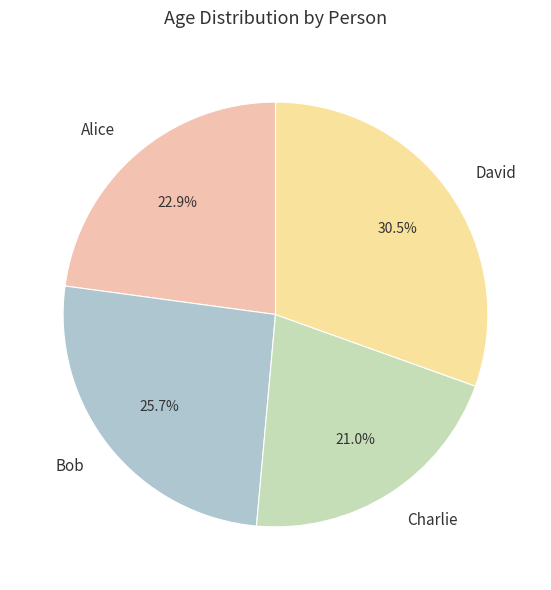

Is there a majority slice in this chart?

No